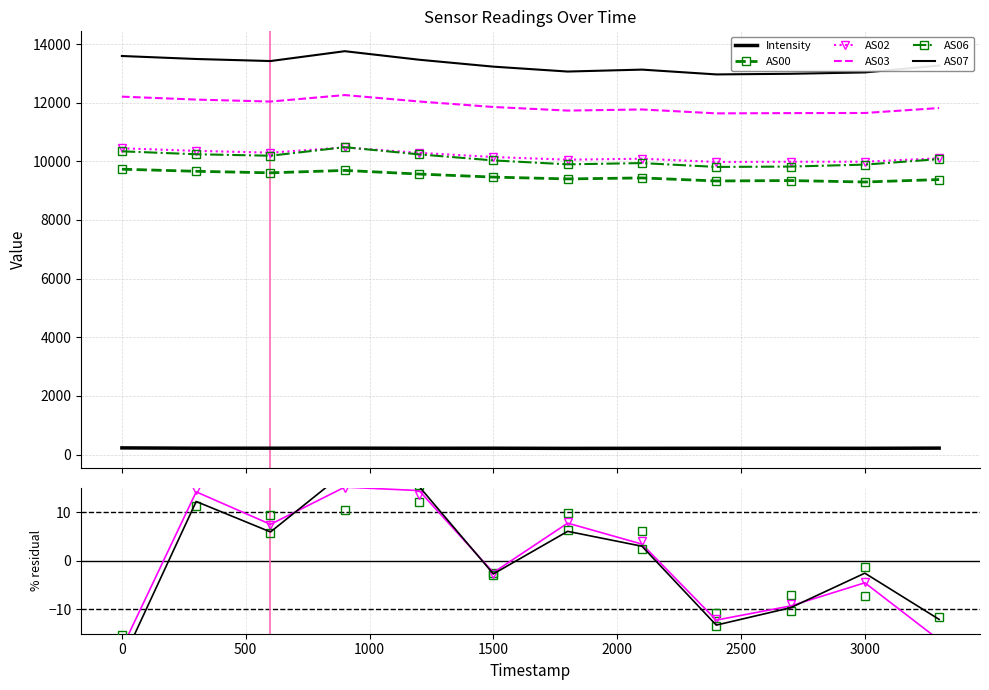

How many interior local peaks does the Intensity series have?

3